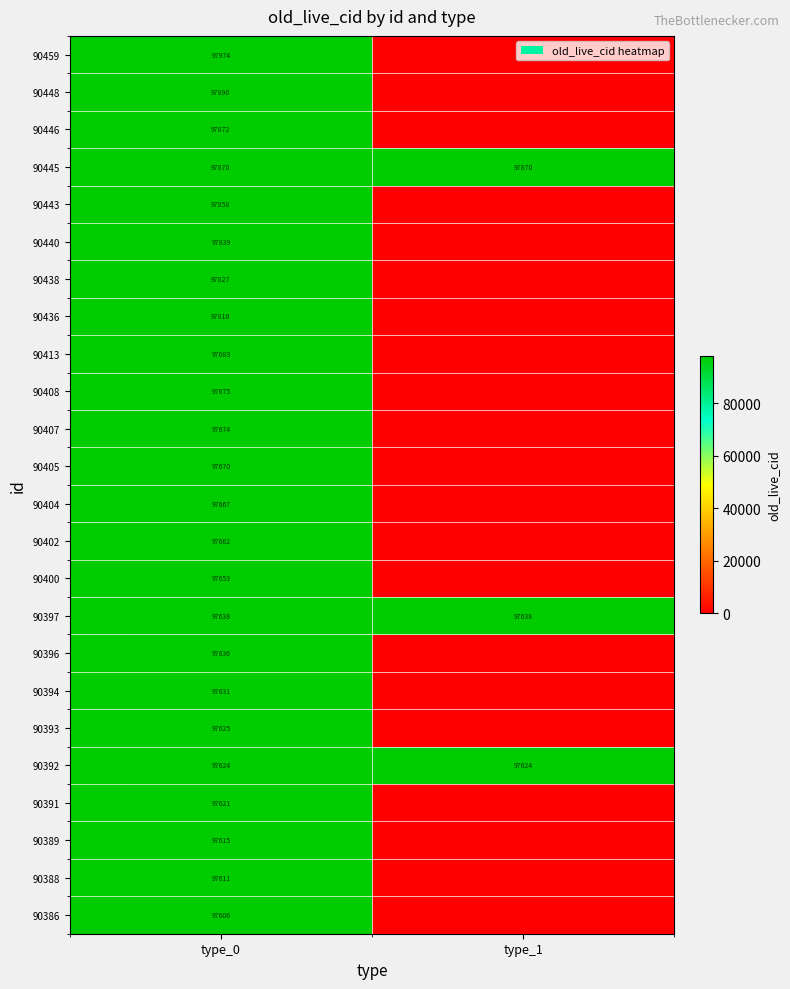

The value of 90386 at type_0 is 63550. True or false?

False